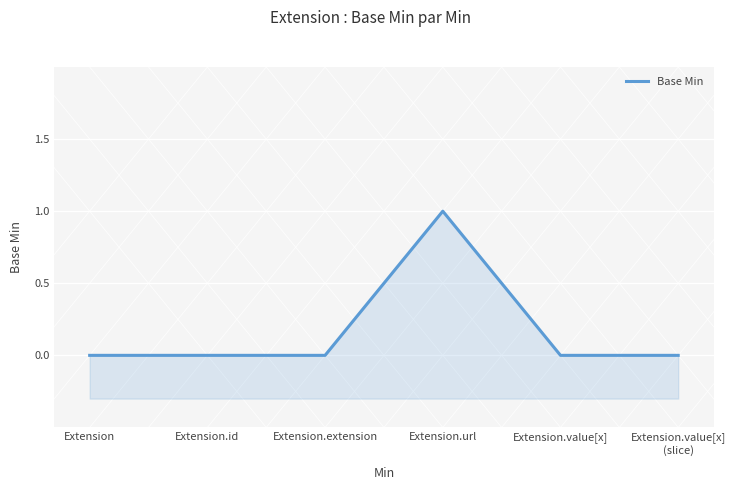

List the labels in order of value, largest first.

Extension.url, Extension, Extension.id, Extension.extension, Extension.value[x], Extension.value[x]
(slice)